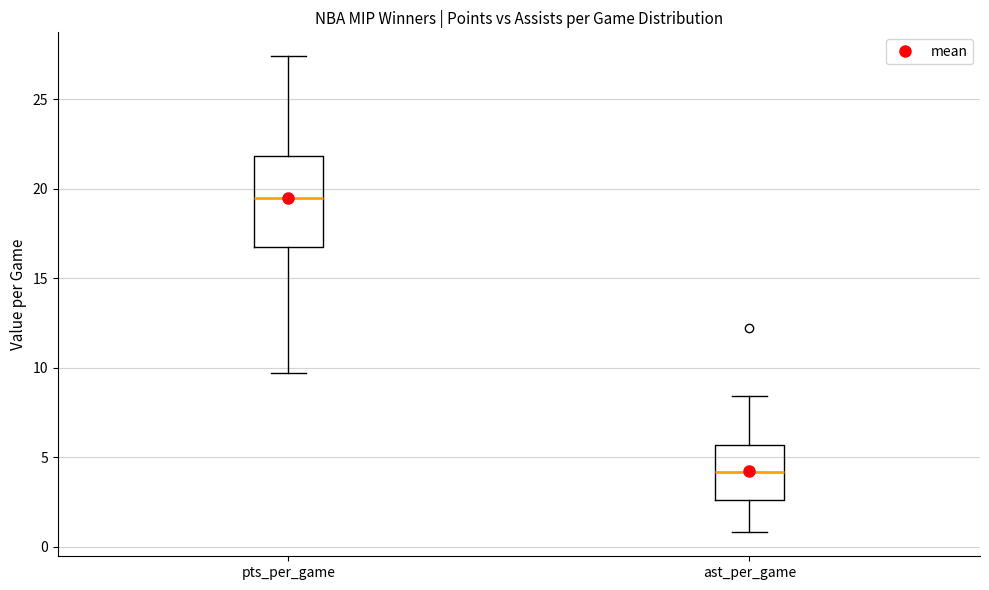

Reading left to right, read every box against the y-axis: the position of its median line, the range the box covers, and the ends of its whiskers. The values are not printed on the chart, so give them approximately, as read against the axis.

pts_per_game: median 19.5, box 17.0 to 22.0, whiskers 9.5 to 27.5
ast_per_game: median 4.0, box 2.5 to 5.5, whiskers 1.0 to 8.5